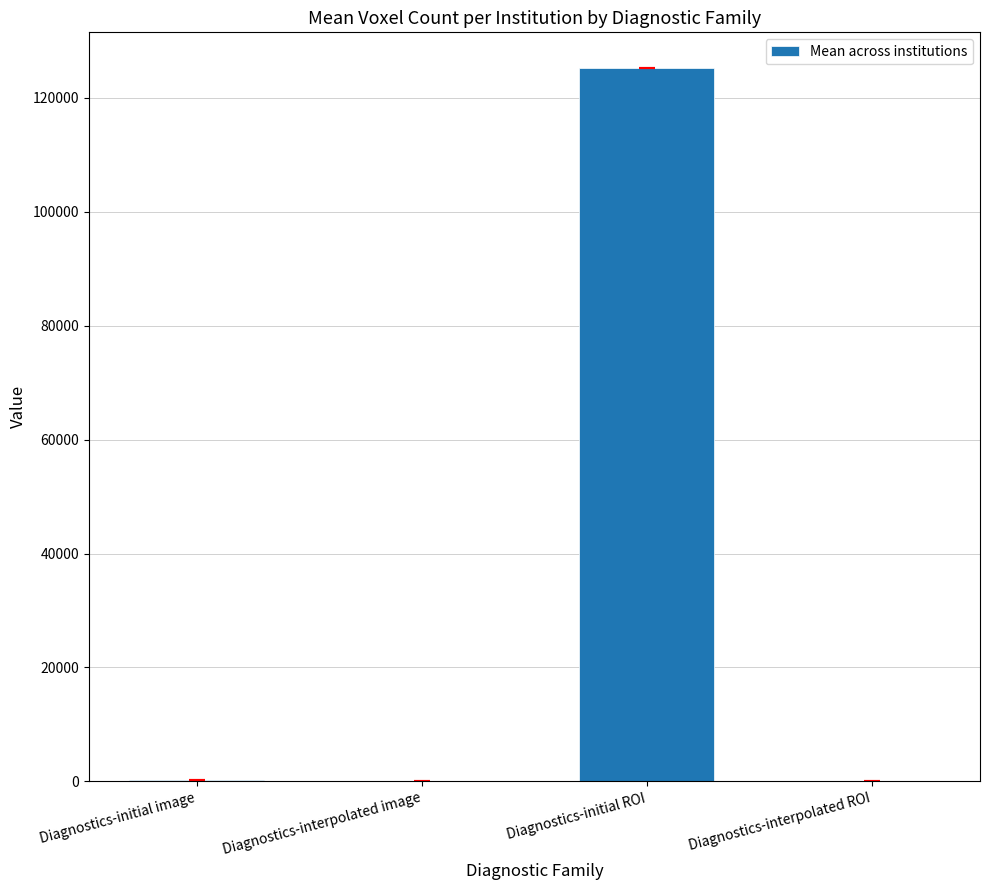

What is the greatest value displayed?

125256.2